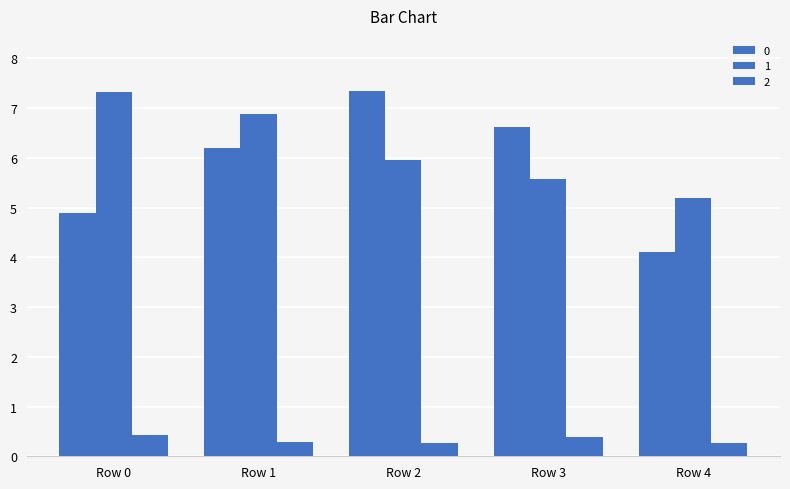

How many values in the 0 series are below 6?

2